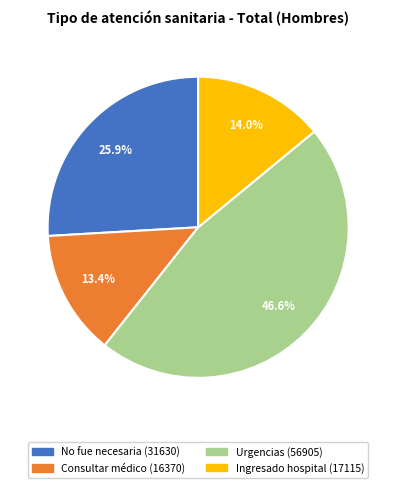

Is there any slice that represents more than half of the pie?

No